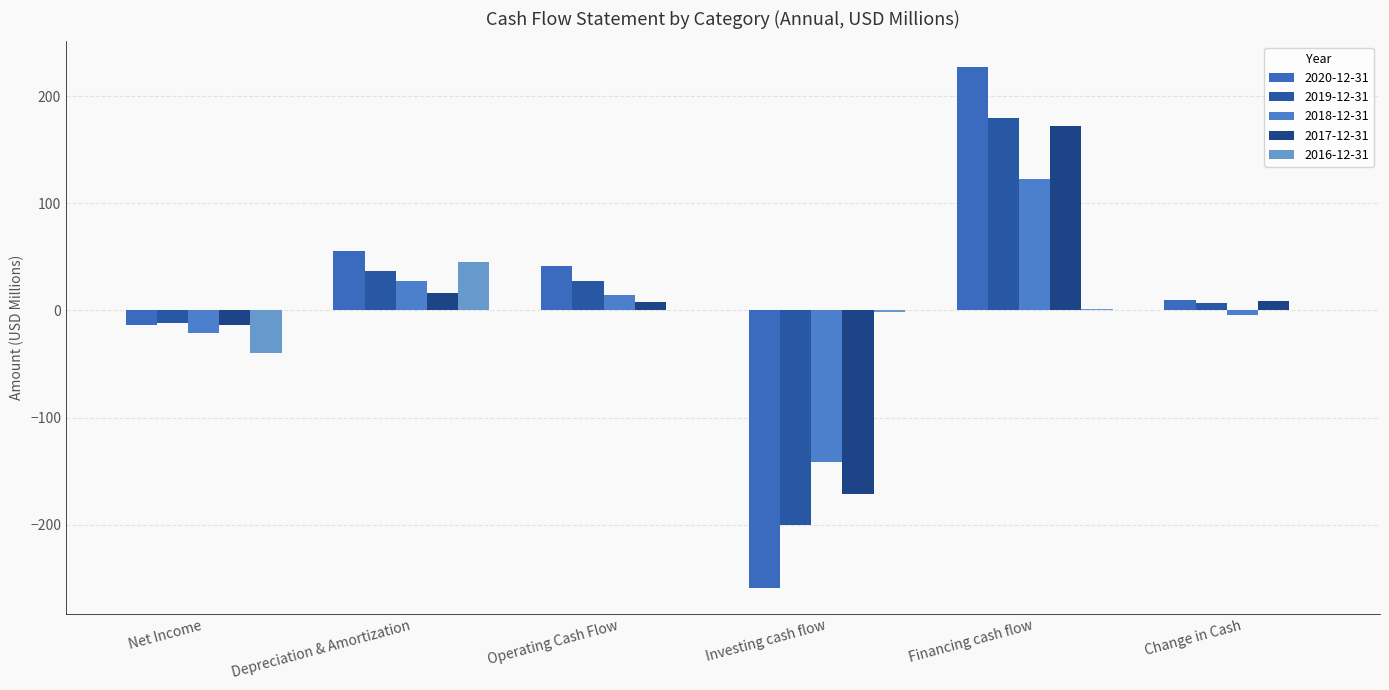

What value does the 2016-12-31 series have at Depreciation & Amortization?

45.0